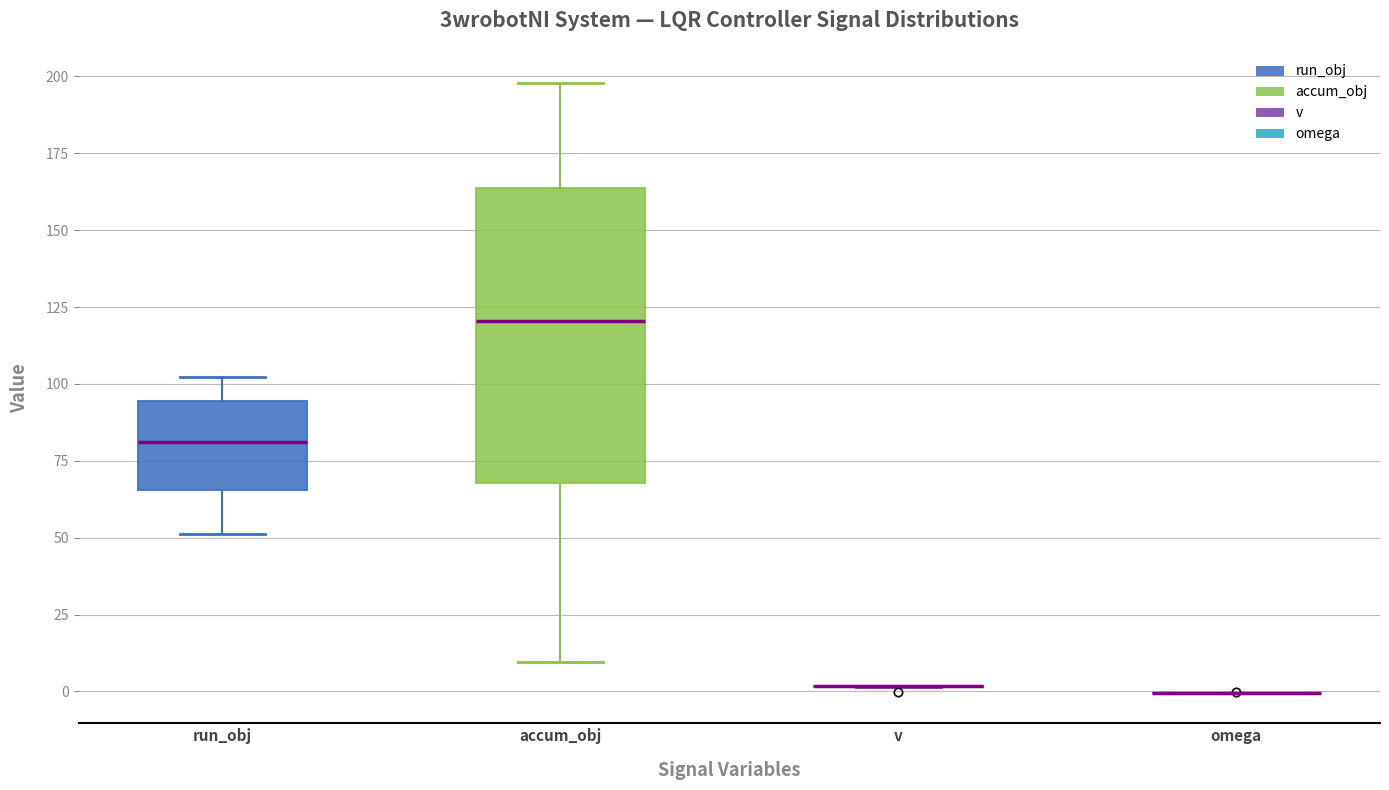

Reading left to right, transcribe this box plot: for each box, give where its median line is, the range the box spans, and where its two whiskers end, as read against the y-axis. The values are not printed on the chart, so give them approximately, as read against the axis.

run_obj: median 80, box 65 to 95, whiskers 50 to 100
accum_obj: median 120, box 70 to 165, whiskers 10 to 200
v: box collapsed to a line at 0, whiskers 0 to 0
omega: box collapsed to a line at 0, whiskers 0 to 0